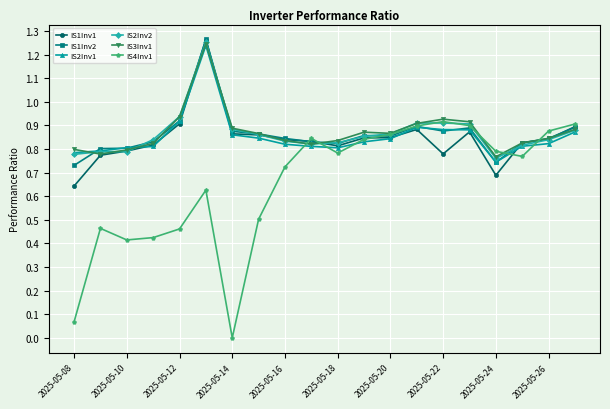

Which series has the widest spread of values?

IS4Inv1